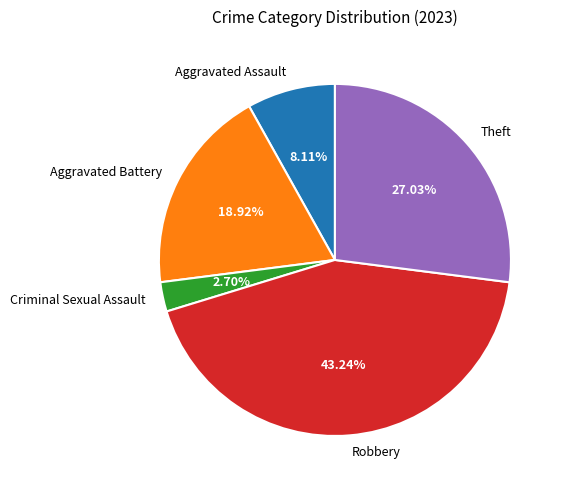

To the nearest percent, what portion does Aggravated Assault represent?

8%